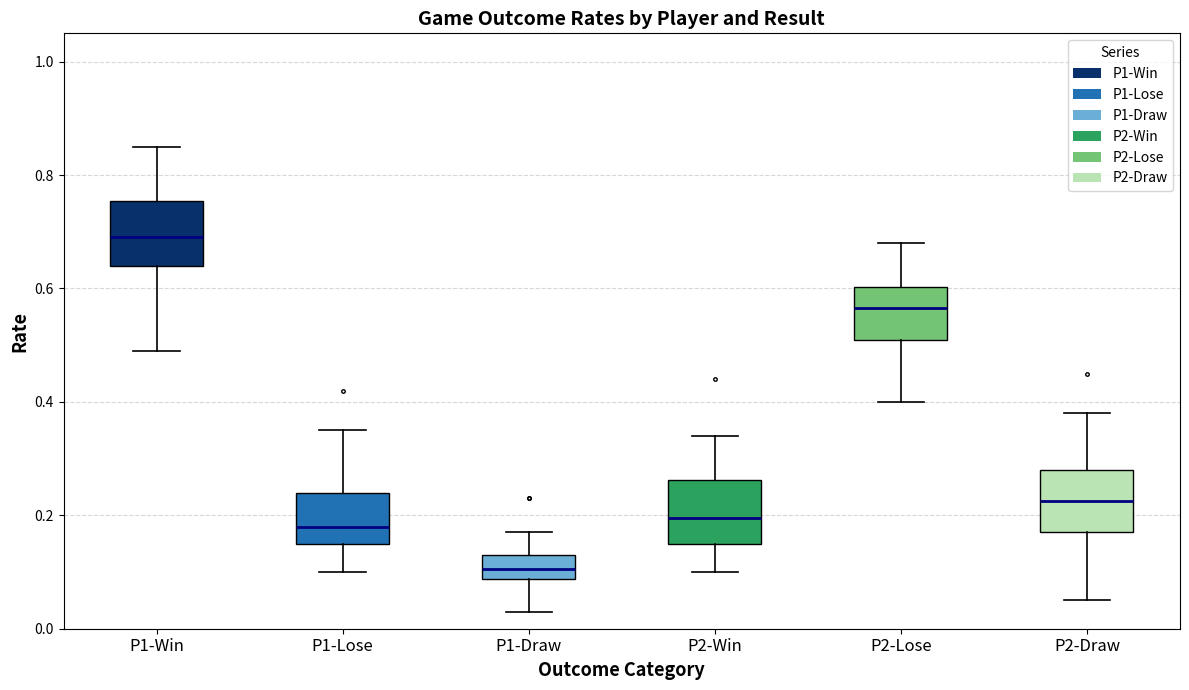

Reading left to right, transcribe this box plot: for each box, give where its median line is, the range the box spans, and where its two whiskers end, as read against the y-axis. The values are not printed on the chart, so give them approximately, as read against the axis.

P1-Win: median 0.70, box 0.64 to 0.76, whiskers 0.50 to 0.86
P1-Lose: median 0.18, box 0.16 to 0.24, whiskers 0.10 to 0.36
P1-Draw: median 0.10, box 0.08 to 0.14, whiskers 0.04 to 0.18
P2-Win: median 0.20, box 0.16 to 0.26, whiskers 0.10 to 0.34
P2-Lose: median 0.56, box 0.52 to 0.60, whiskers 0.40 to 0.68
P2-Draw: median 0.22, box 0.18 to 0.28, whiskers 0.06 to 0.38